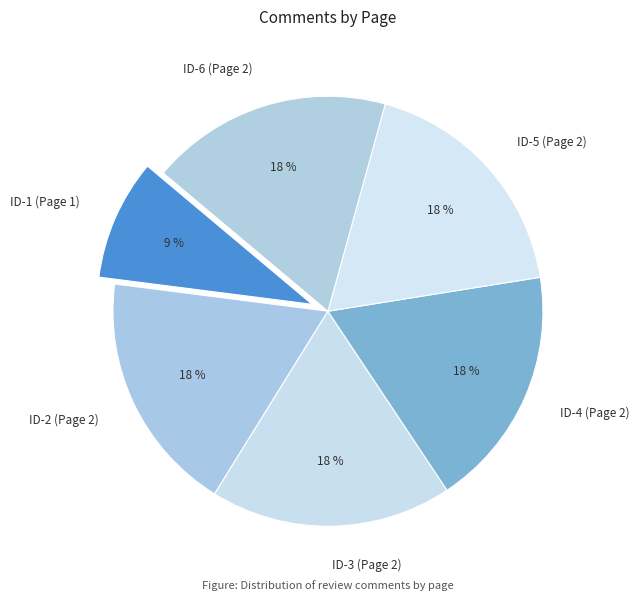

What is the ratio of the value at ID-4 (Page 2) to the value at ID-6 (Page 2)?

1.0